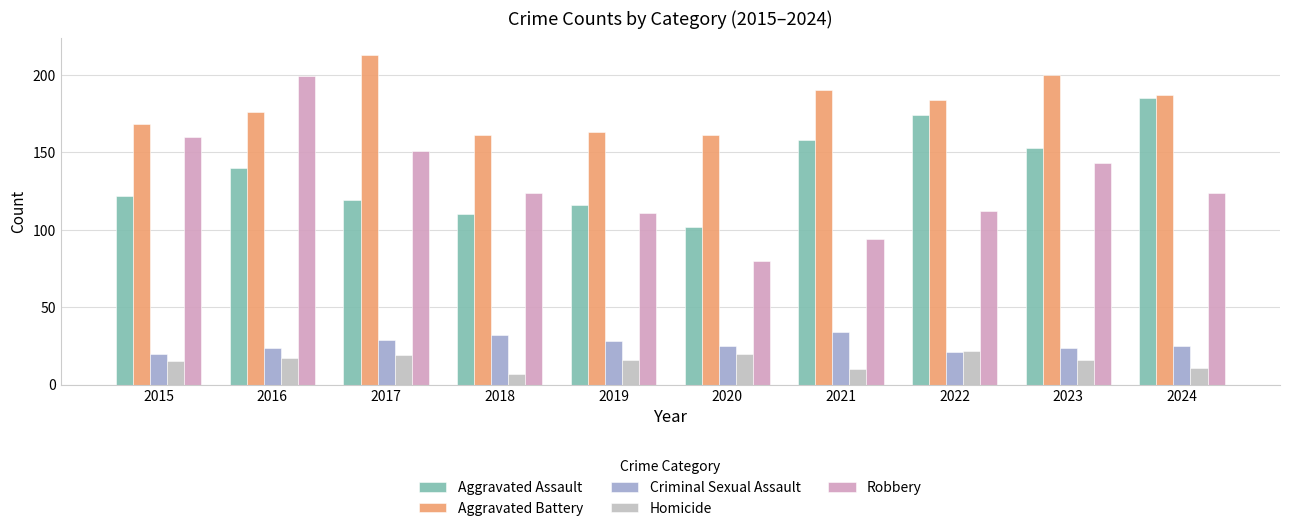

Reading left to right, what are all the values shown in this chart?

Aggravated Assault: 122	140	119	110	116	102	158	174	153	185
Aggravated Battery: 168	176	213	161	163	161	190	184	200	187
Criminal Sexual Assault: 20	24	29	32	28	25	34	21	24	25
Homicide: 15	17	19	7	16	20	10	22	16	11
Robbery: 160	199	151	124	111	80	94	112	143	124